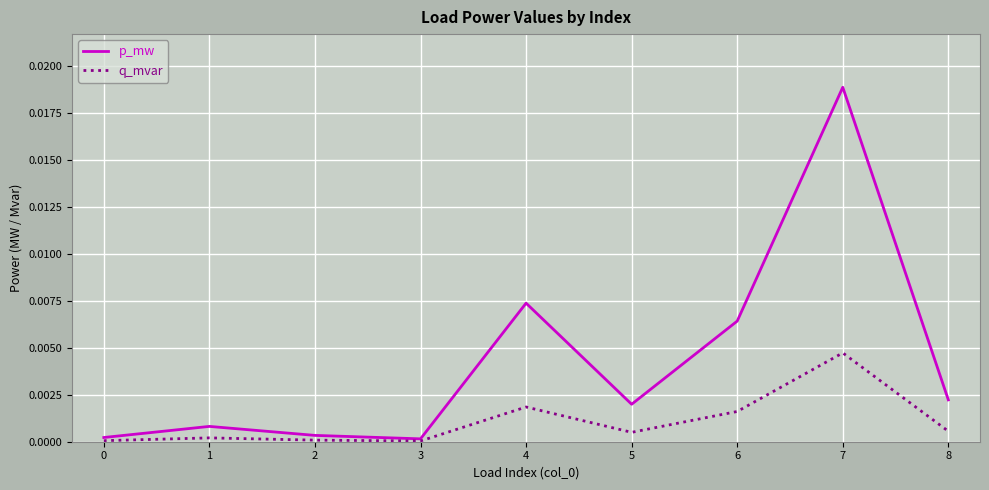

Which category has the highest value in the q_mvar series?

7